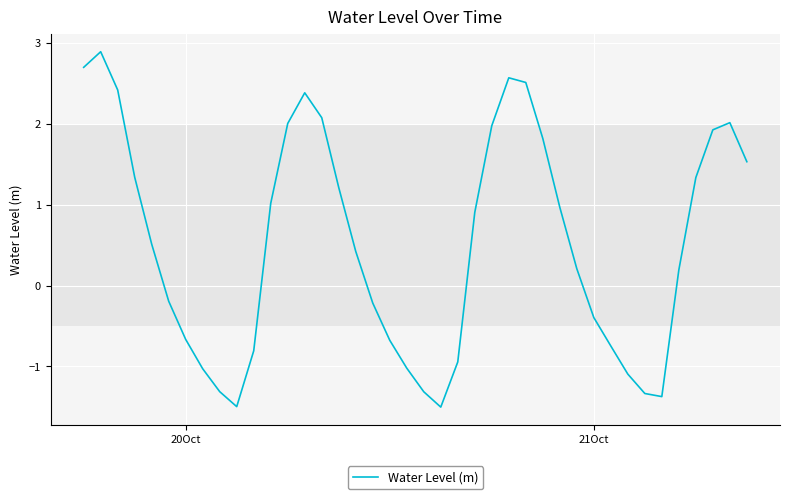

What is the difference between the maximum and minimum values?

4.4